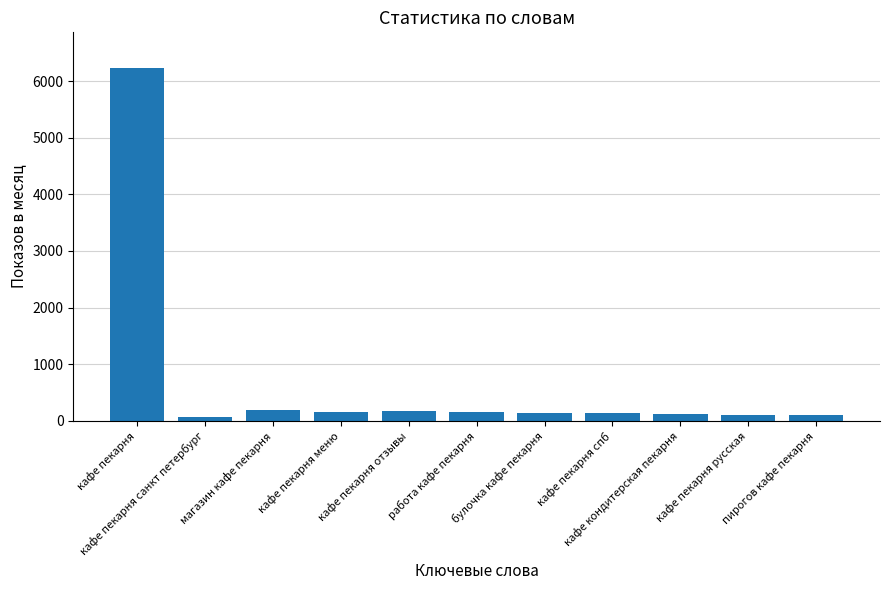

What is the maximum value shown in the chart?

6237